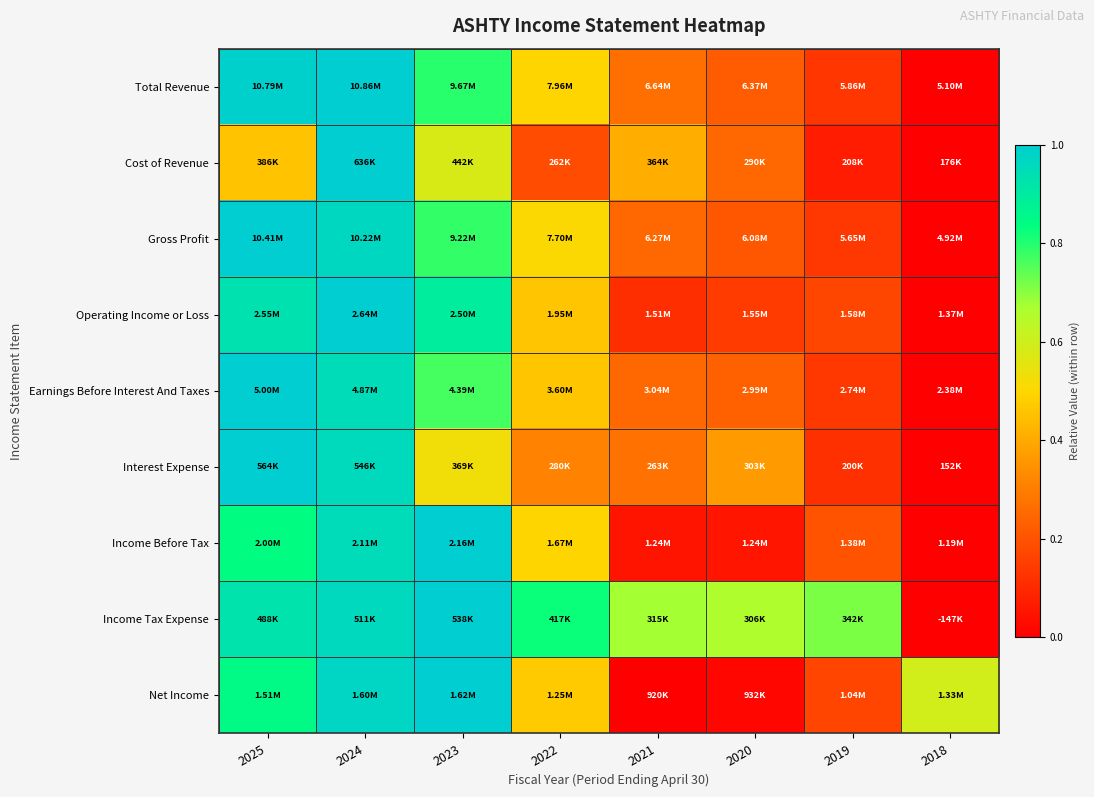

Reading left to right, what are all the values shown in this chart?

Total Revenue: 2025=1.0	2024=1.0	2023=0.8	2022=0.5	2021=0.3	2020=0.2	2019=0.1	2018=0.0
Cost of Revenue: 2025=0.5	2024=1.0	2023=0.6	2022=0.2	2021=0.4	2020=0.2	2019=0.1	2018=0.0
Gross Profit: 2025=1.0	2024=1.0	2023=0.8	2022=0.5	2021=0.2	2020=0.2	2019=0.1	2018=0.0
Operating Income or Loss: 2025=0.9	2024=1.0	2023=0.9	2022=0.5	2021=0.1	2020=0.1	2019=0.2	2018=0.0
Earnings Before Interest And Taxes: 2025=1.0	2024=0.9	2023=0.8	2022=0.5	2021=0.2	2020=0.2	2019=0.1	2018=0.0
Interest Expense: 2025=1.0	2024=1.0	2023=0.5	2022=0.3	2021=0.3	2020=0.4	2019=0.1	2018=0.0
Income Before Tax: 2025=0.8	2024=1.0	2023=1.0	2022=0.5	2021=0.1	2020=0.1	2019=0.2	2018=0.0
Income Tax Expense: 2025=0.9	2024=1.0	2023=1.0	2022=0.8	2021=0.7	2020=0.7	2019=0.7	2018=0.0
Net Income: 2025=0.8	2024=1.0	2023=1.0	2022=0.5	2021=0.0	2020=0.0	2019=0.2	2018=0.6